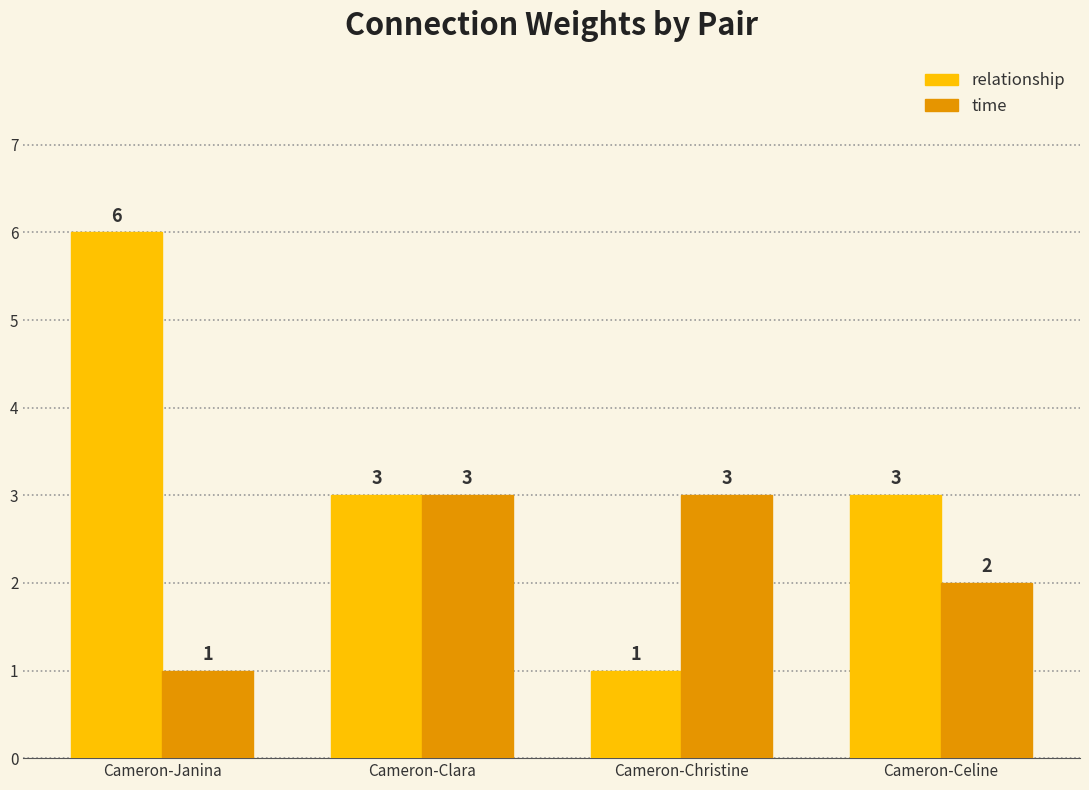

How many relationship values are between 3 and 6?

3